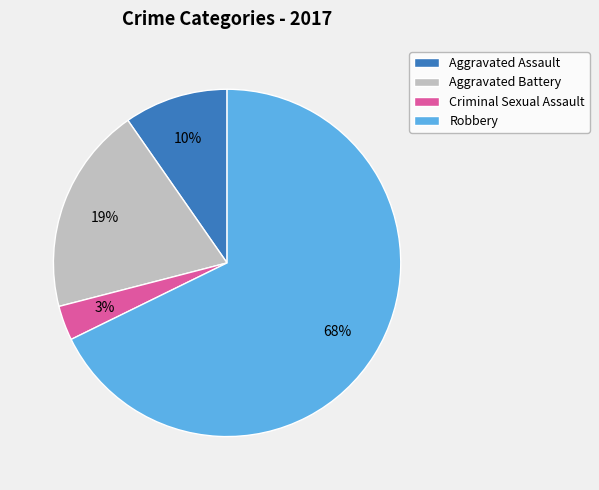

What percentage is the Aggravated Assault slice, to the nearest percent?

10%